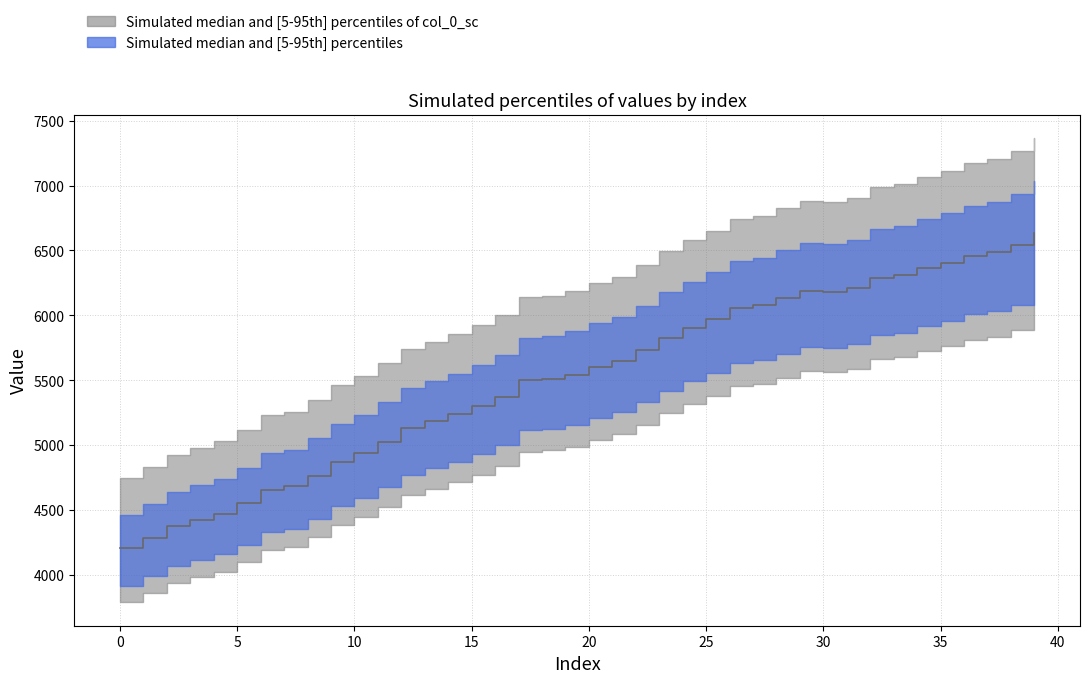

Reading left to right, extract all data points from this chart.

4207	4287	4373	4425	4471	4551	4657	4681	4765	4873	4937	5027	5129	5183	5237	5301	5373	5499	5509	5543	5603	5647	5731	5827	5905	5975	6059	6079	6133	6189	6181	6211	6289	6309	6361	6403	6459	6485	6541	6637